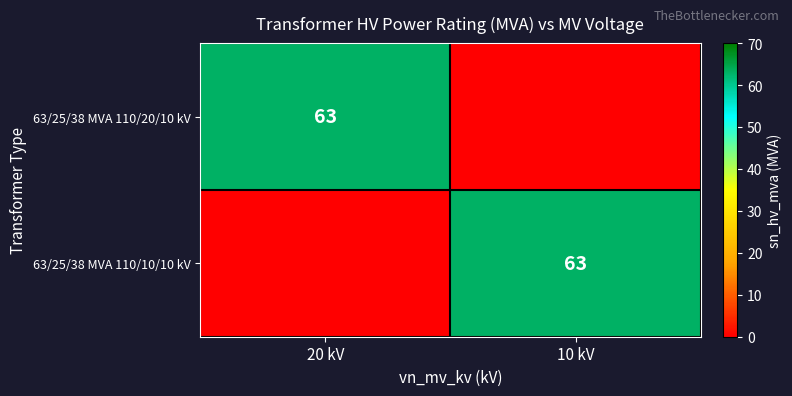

The 63/25/38 MVA 110/10/10 kV series shows 63 at 10 kV. True or false?

True